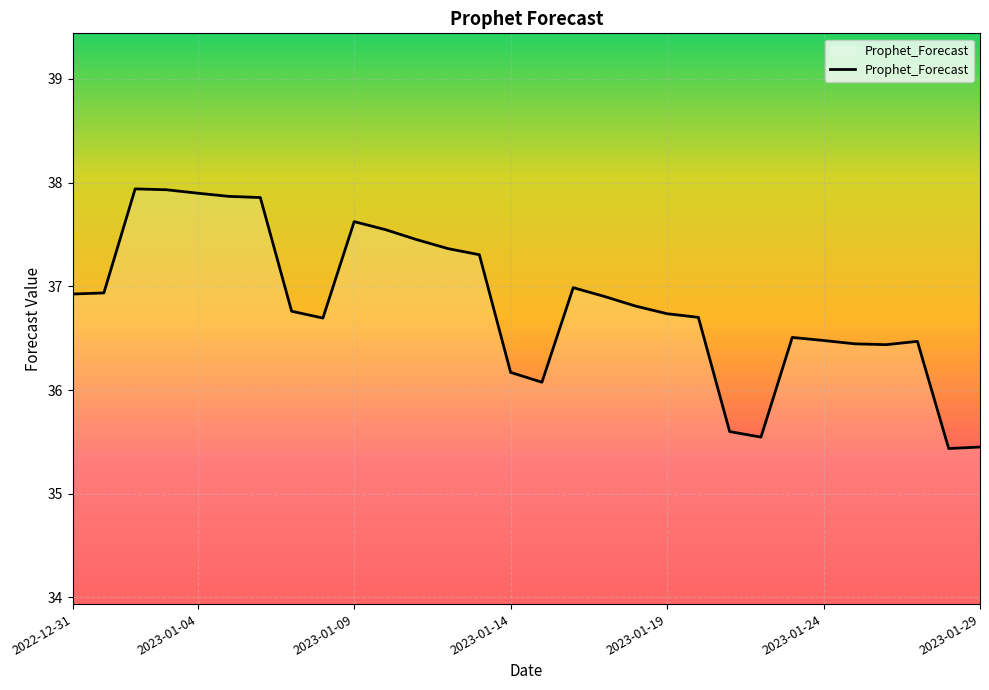

How many distinct data groups are displayed?

1